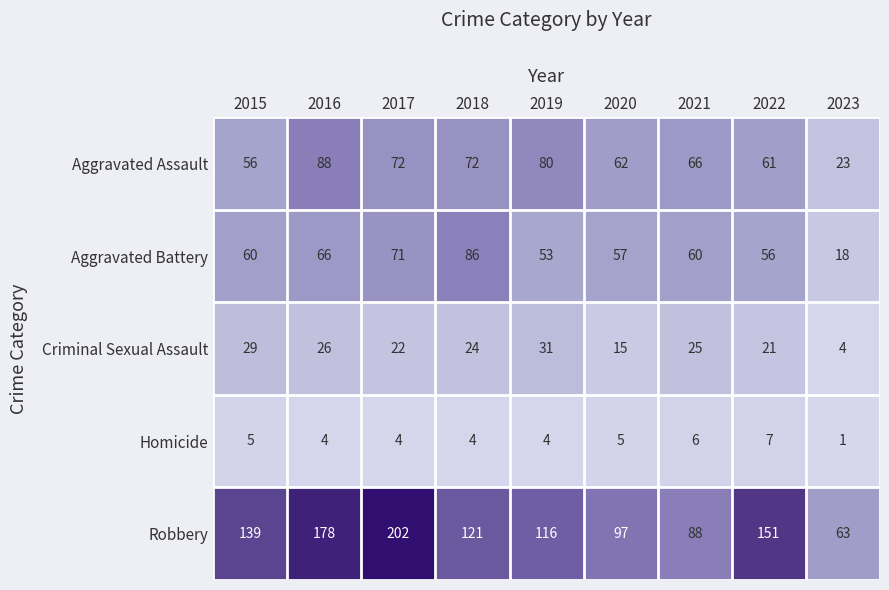

Which series has the largest total across all categories?

Robbery